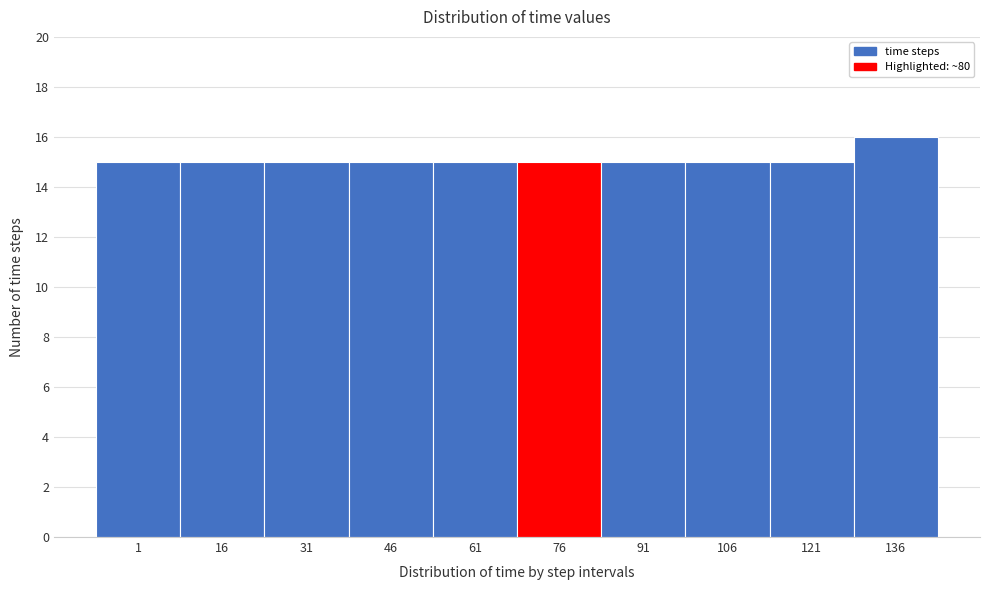

Reading right to left, transcribe all the data shown in this chart.

16	15	15	15	15	15	15	15	15	15